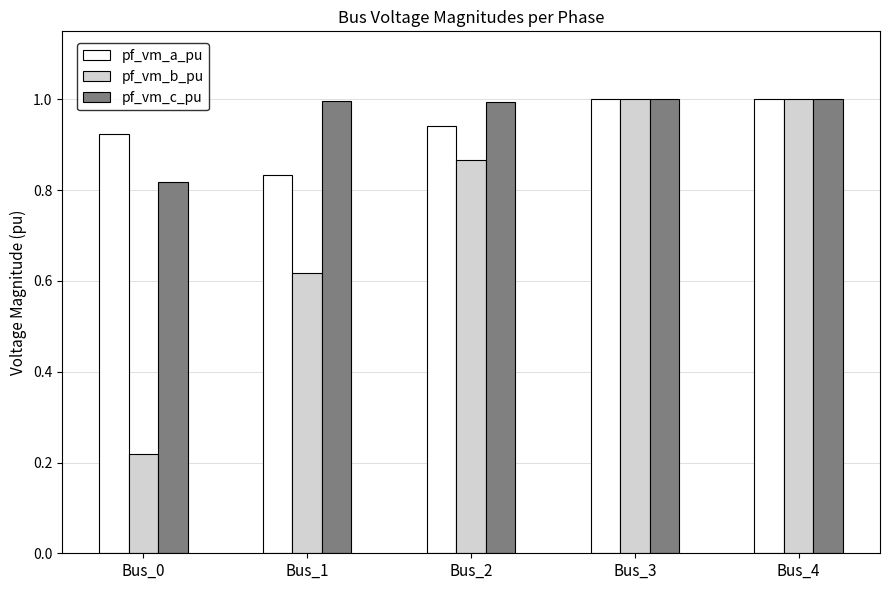

What is the total value across all series at Bus_1?

2.4